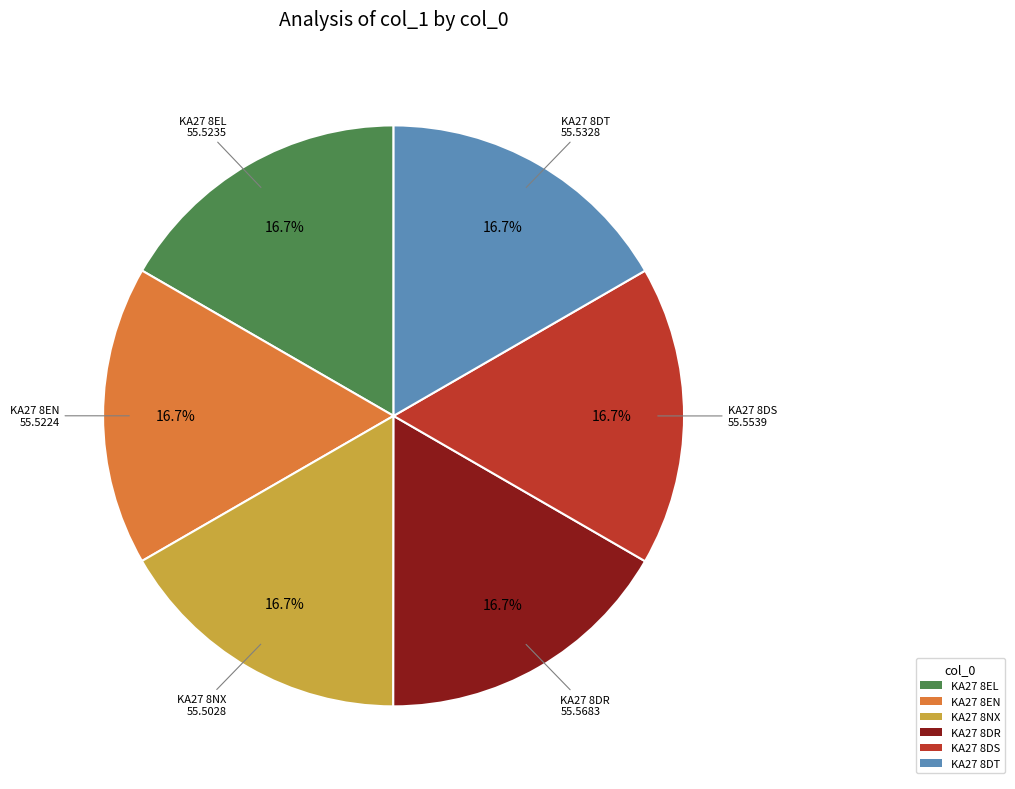

How many slices are in this pie chart?

6